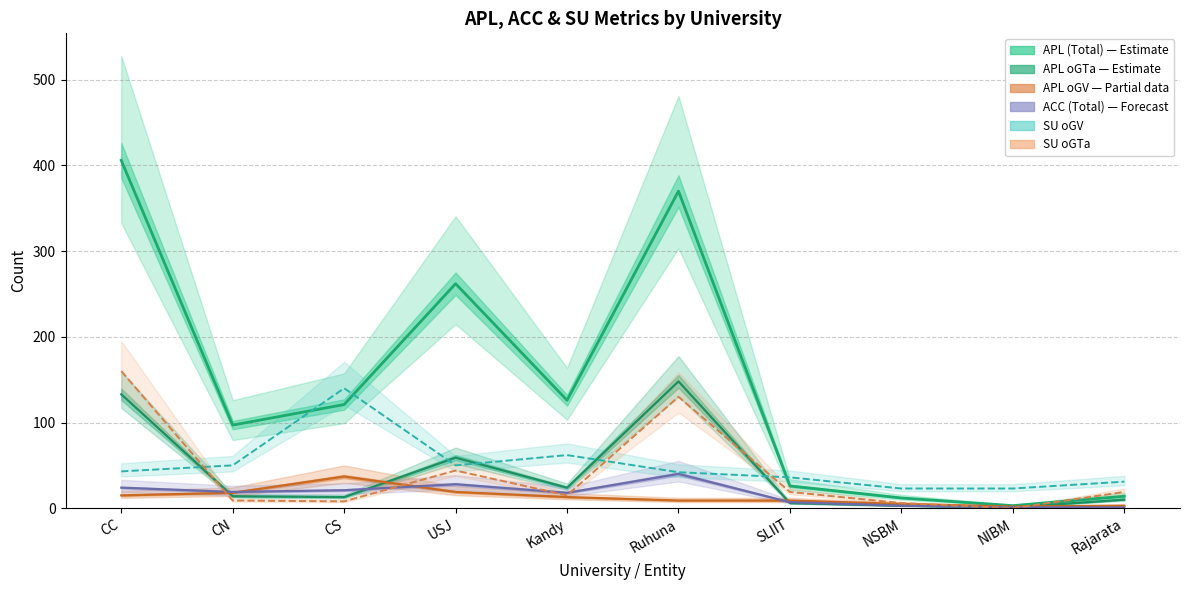

What is the value of the APL (Total) point at the 10th from the left?

14